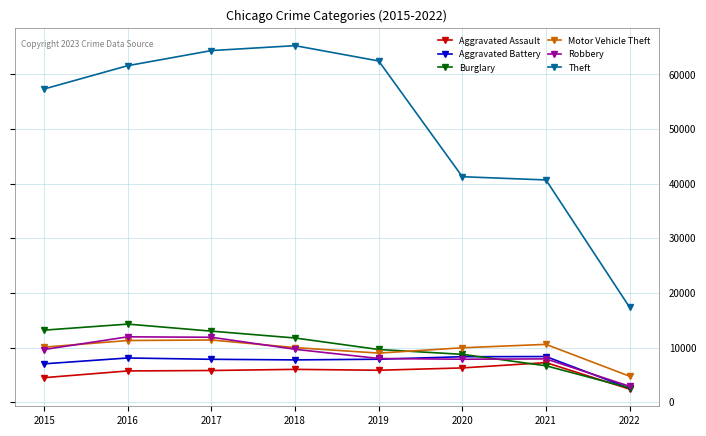

Is this an area chart (filled region under the line)?

No